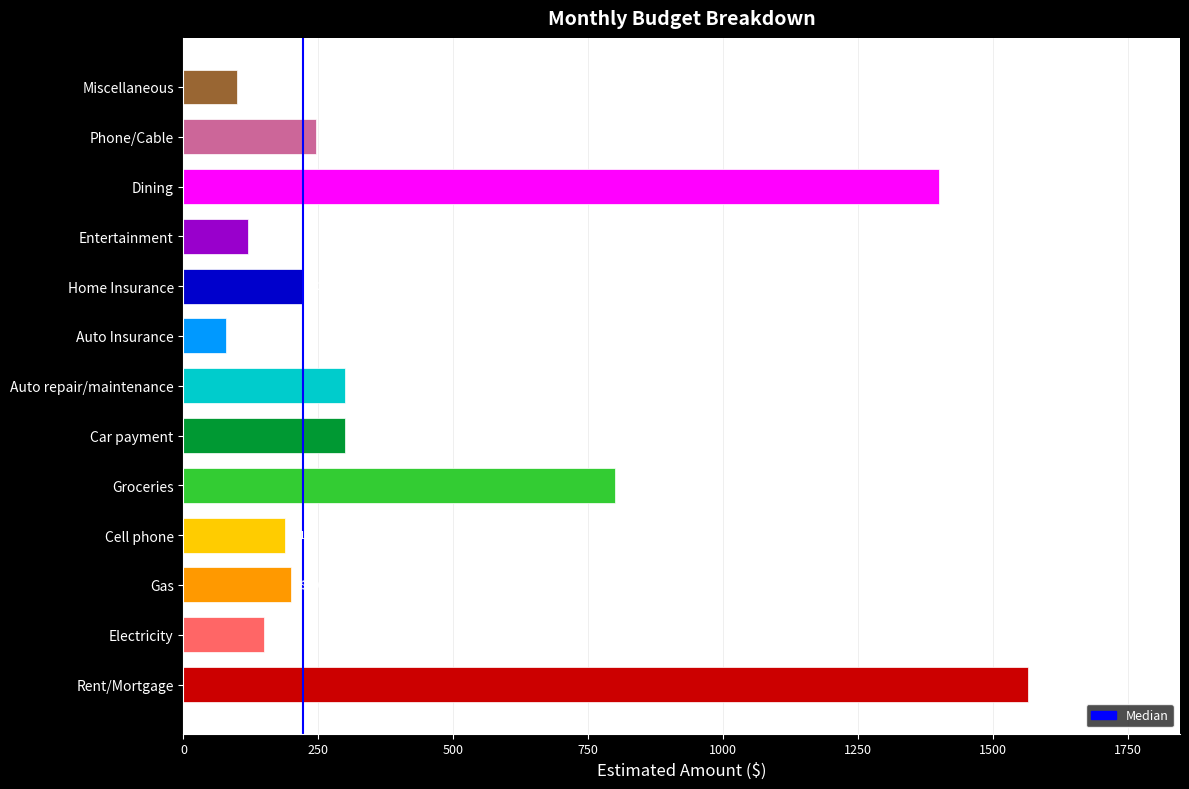

How many categories are shown in the chart?

13